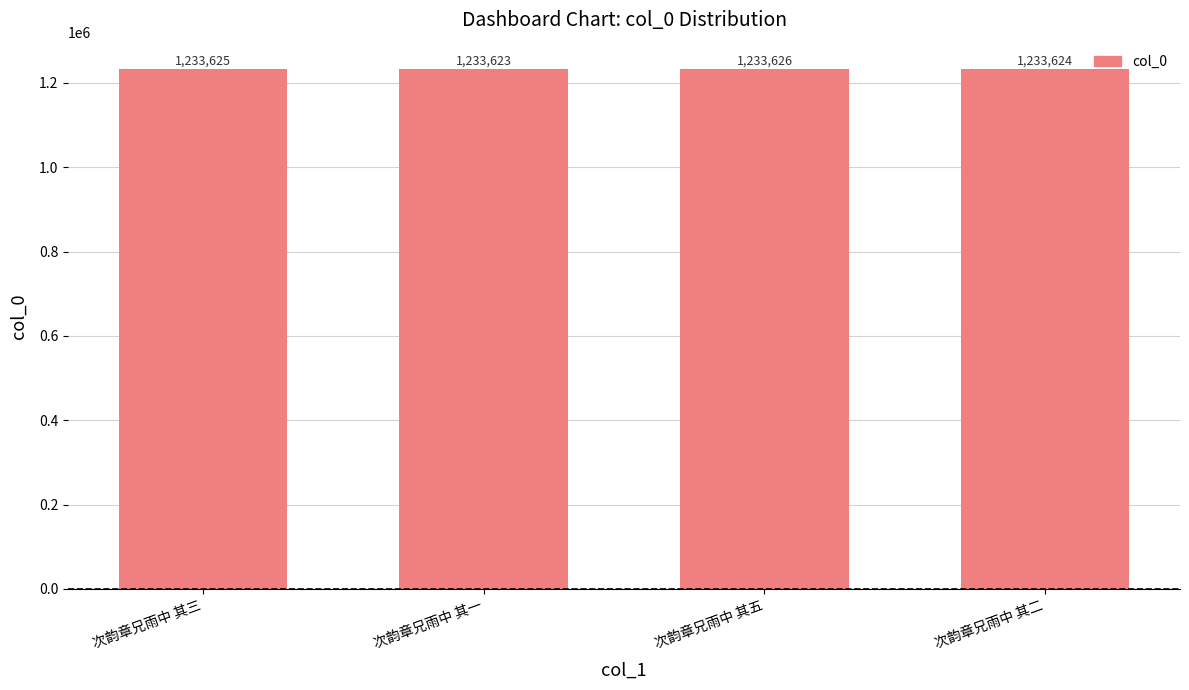

Count the values in the range 1233624 to 1233626.

3